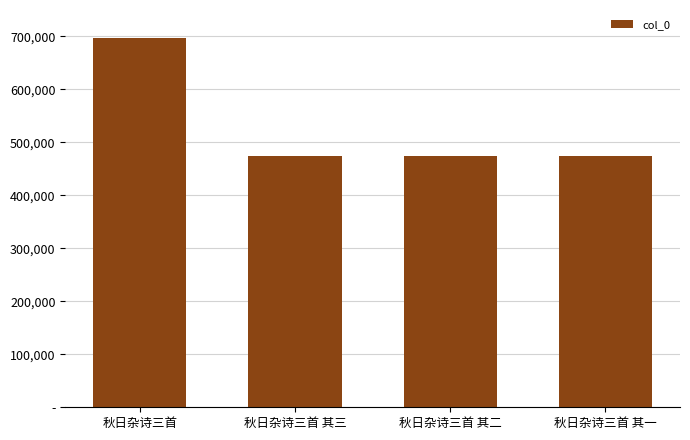

Does the chart contain any negative values?

No